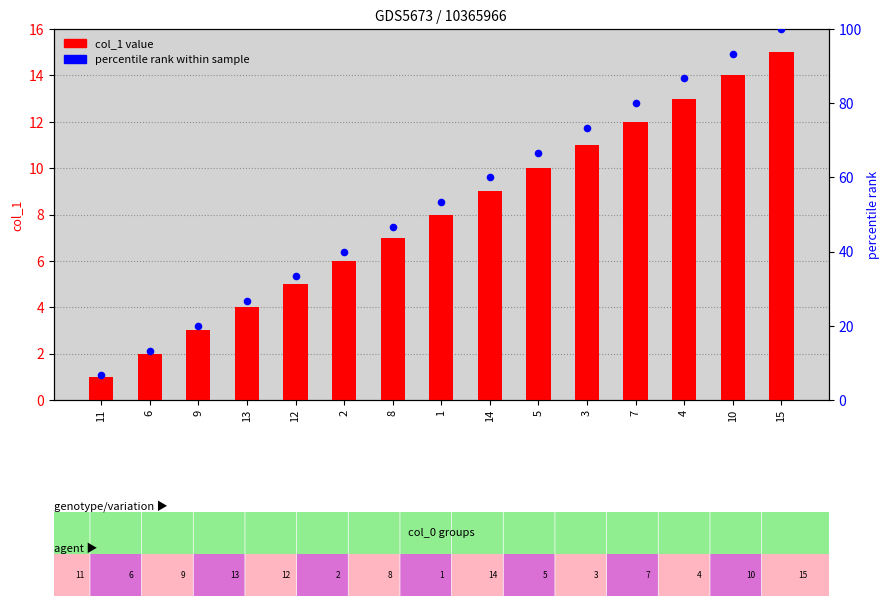

Which series has the widest spread of Y values?

percentile rank within sample